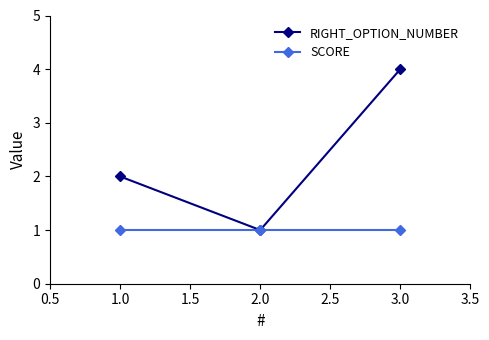

Is the value of RIGHT_OPTION_NUMBER at 3.0 greater than the value of SCORE at 1.0?

Yes